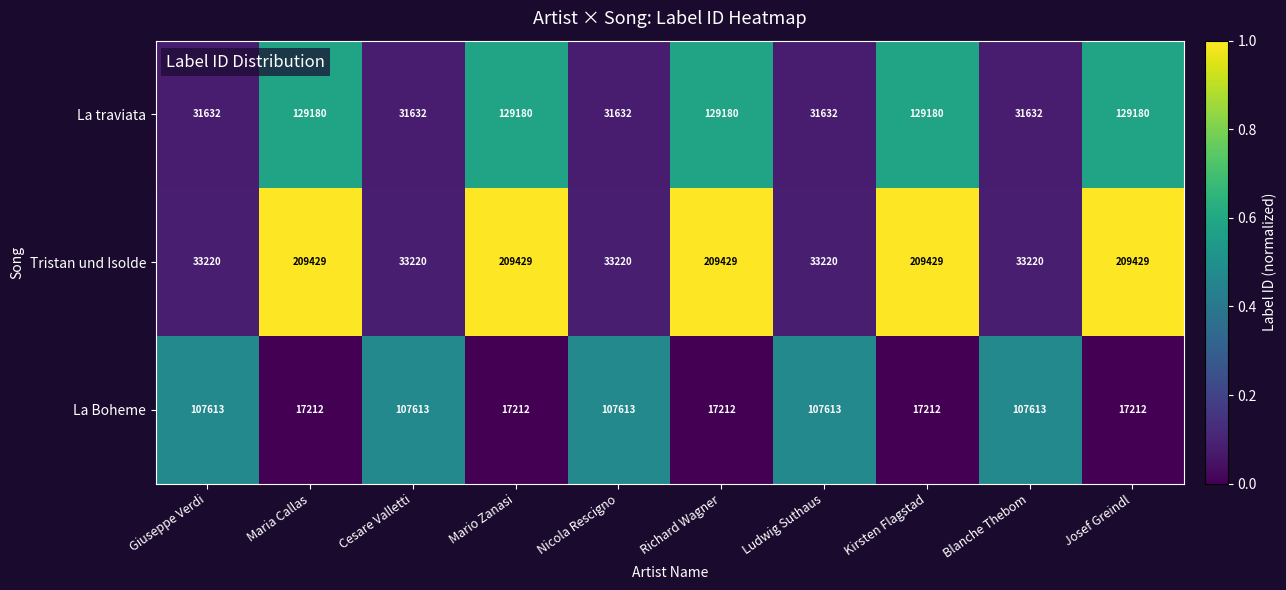

What is the sum of the La traviata values at Mario Zanasi and Ludwig Suthaus?

160812